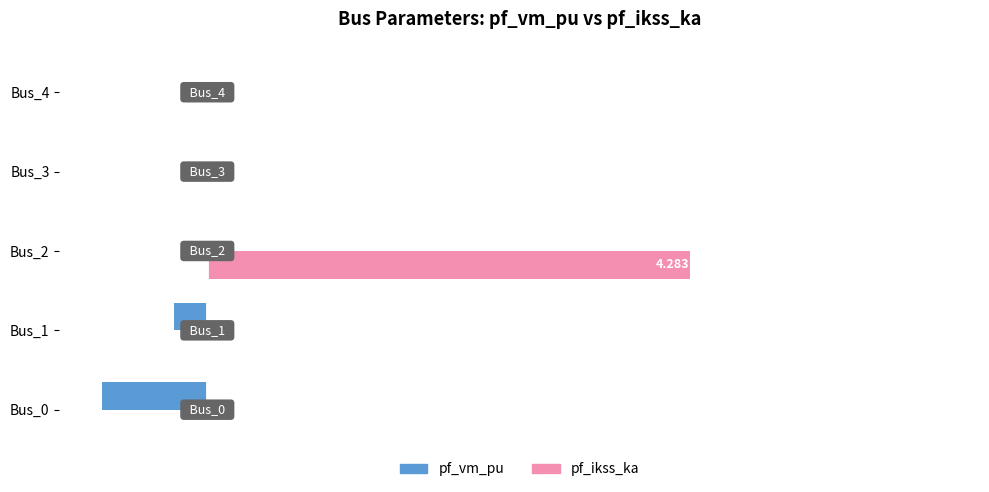

What is the highest value of the pf_ikss_ka series?

4.3